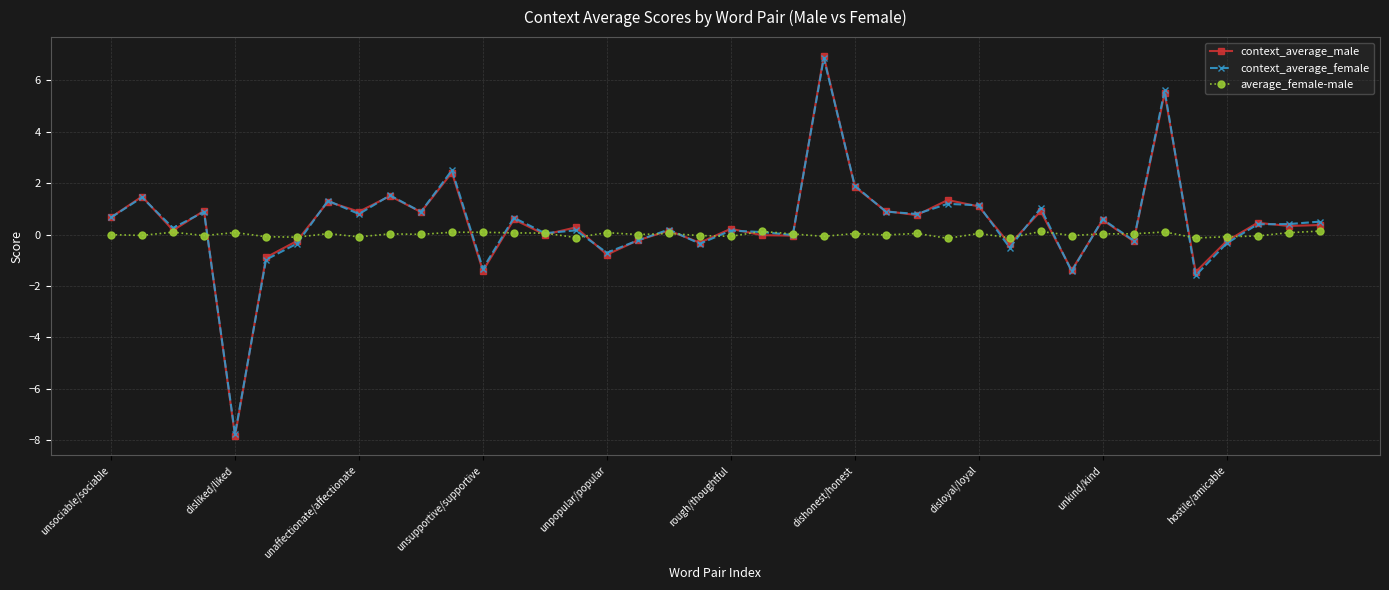

After their last crossing, which series has the higher values: context_average_female or average_female-male?

context_average_female